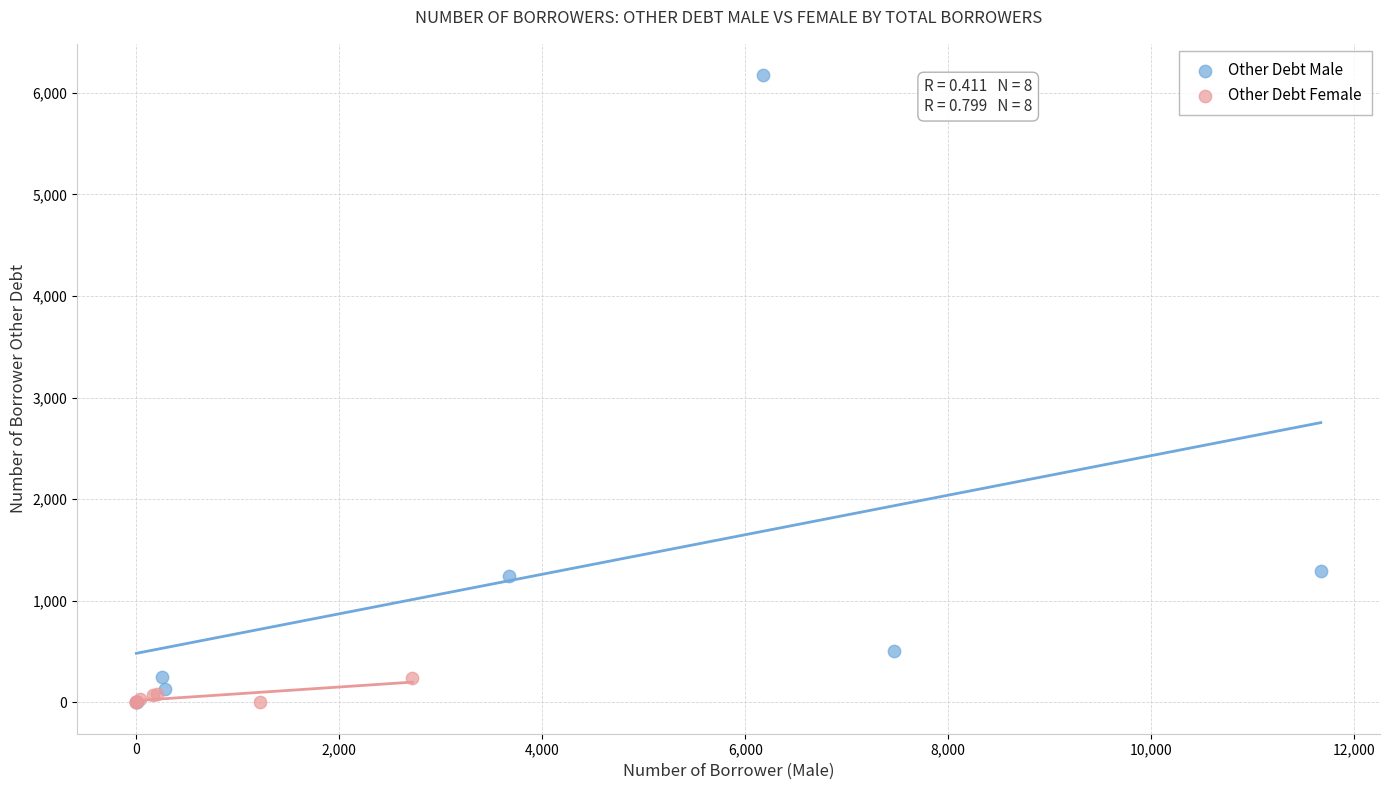

Which series contains the highest Y value?

Other Debt Male